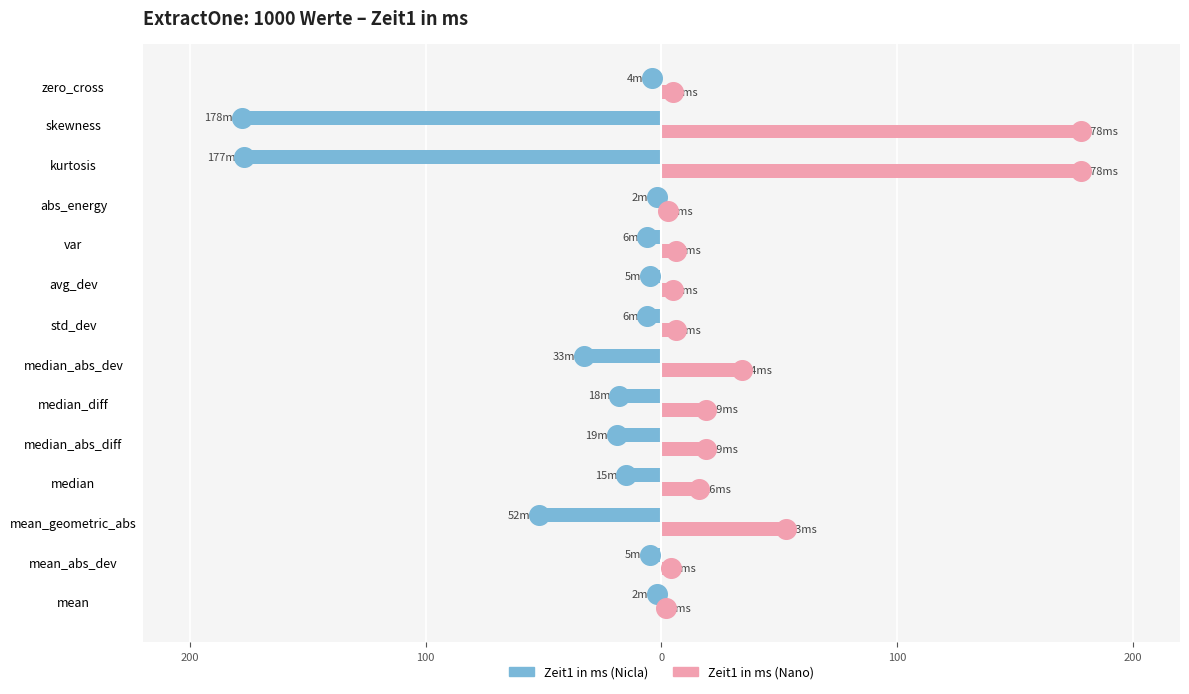

Which series contains the highest Y value?

Zeit1 in ms (Nano)